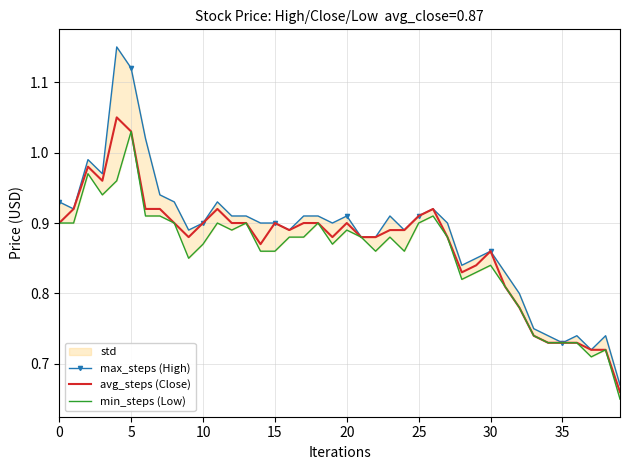

What is the value of the min_steps (Low) point at the 17th from the left?

0.9